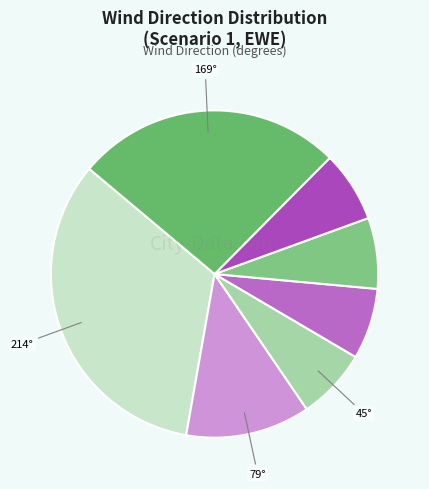

To the nearest percent, what is the average slice percentage?

14%